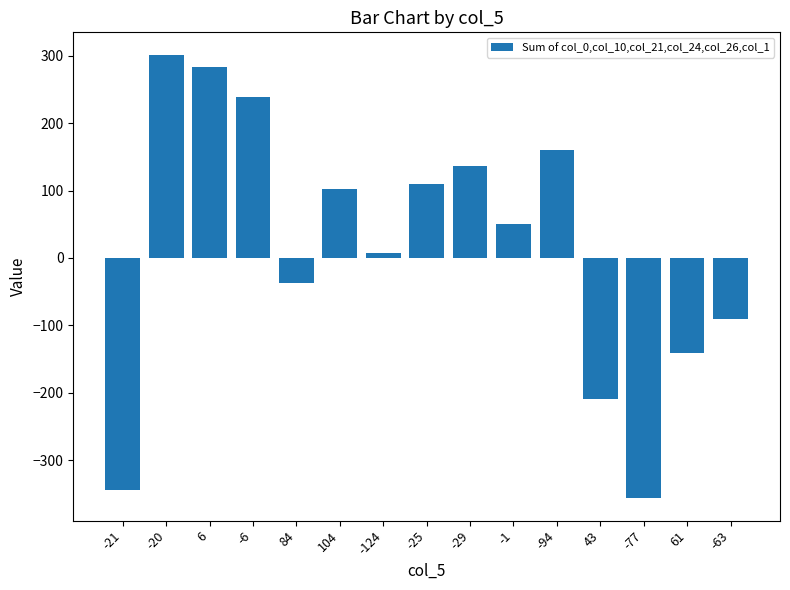

Reading left to right, transcribe all the data shown in this chart.

-345	302	284	239	-37	103	7	110	137	51	160	-210	-357	-141	-91